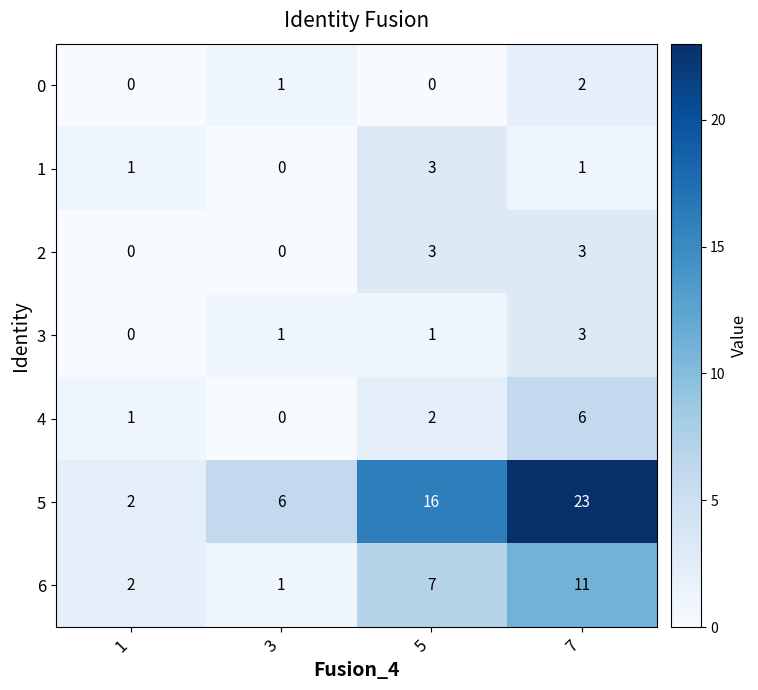

What is the sum of all 1 values?

5